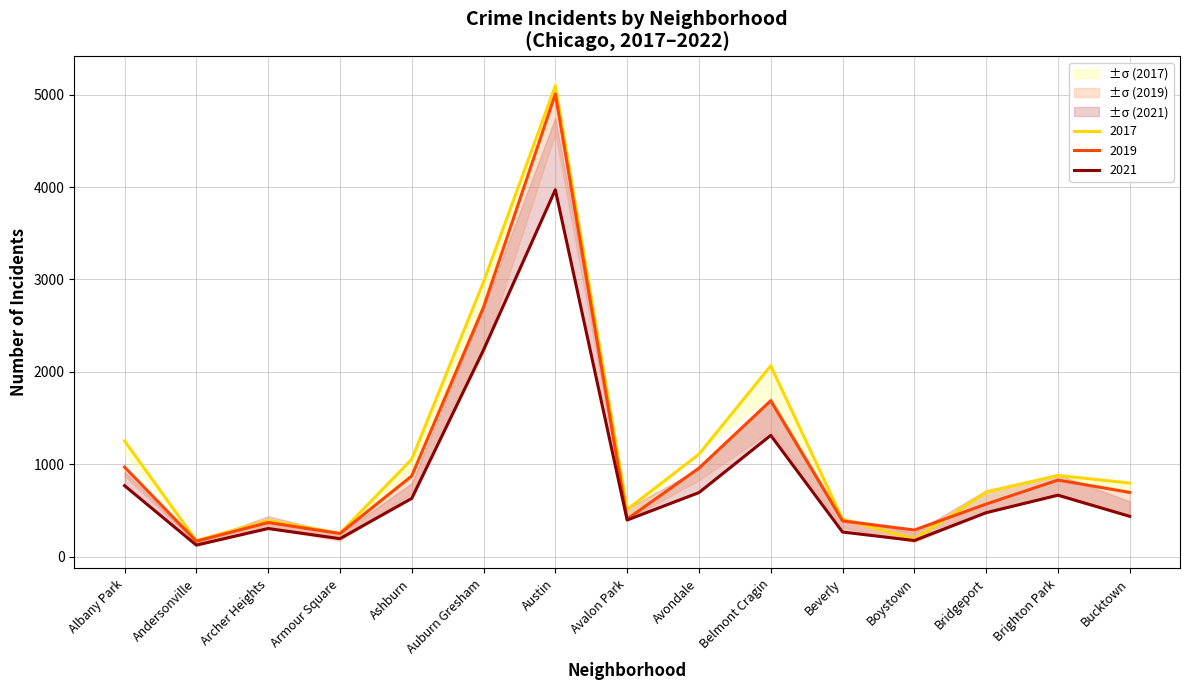

Which category has the lowest value in the 2017 series?

Andersonville